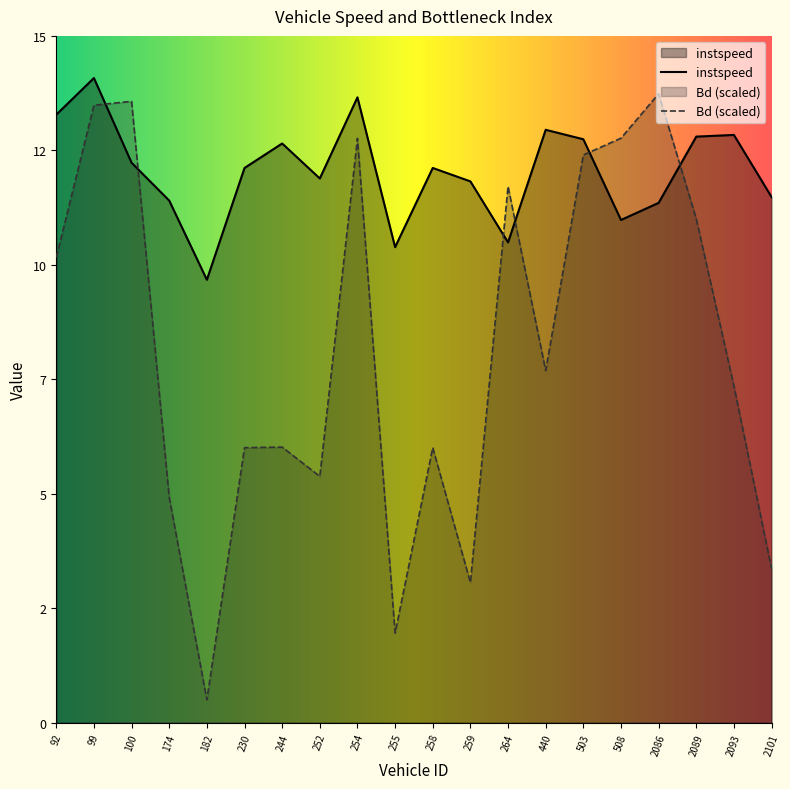

How many lines are shown in the chart?

2